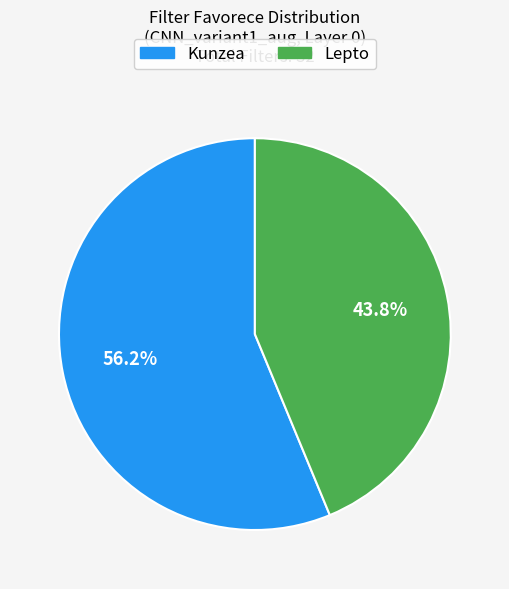

Rank the categories by value from lowest to highest.

Lepto, Kunzea